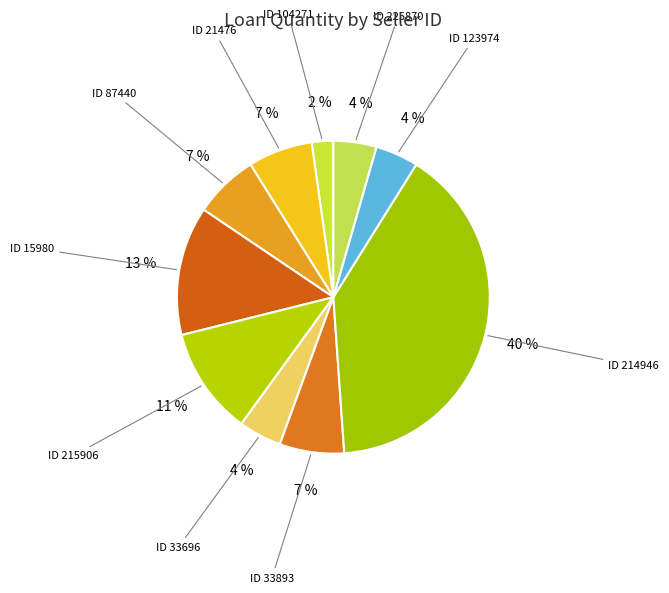

How many segments does this pie chart have?

10